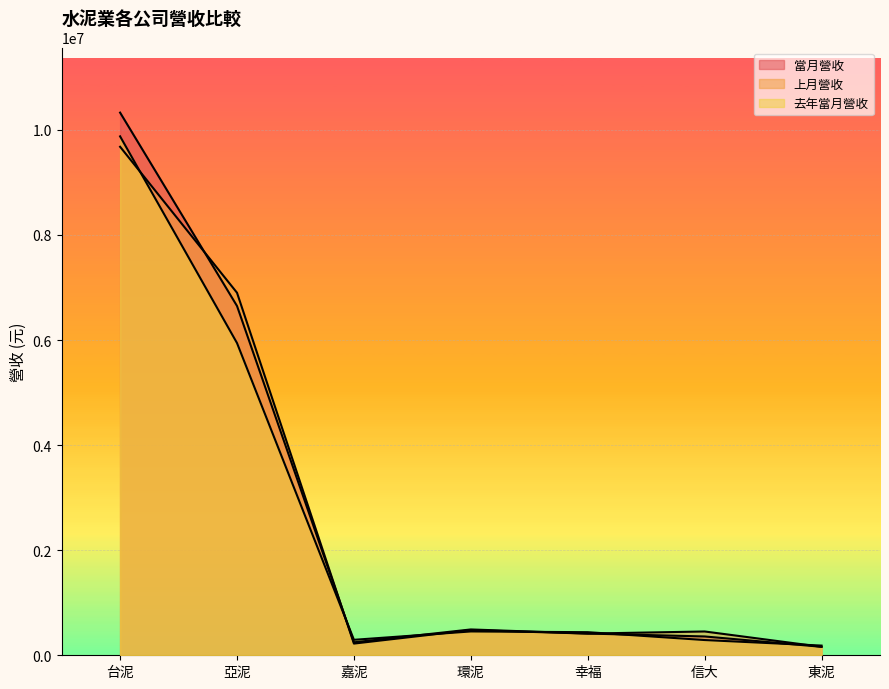

The value of 當月營收 at 台泥 is 4111068. True or false?

False